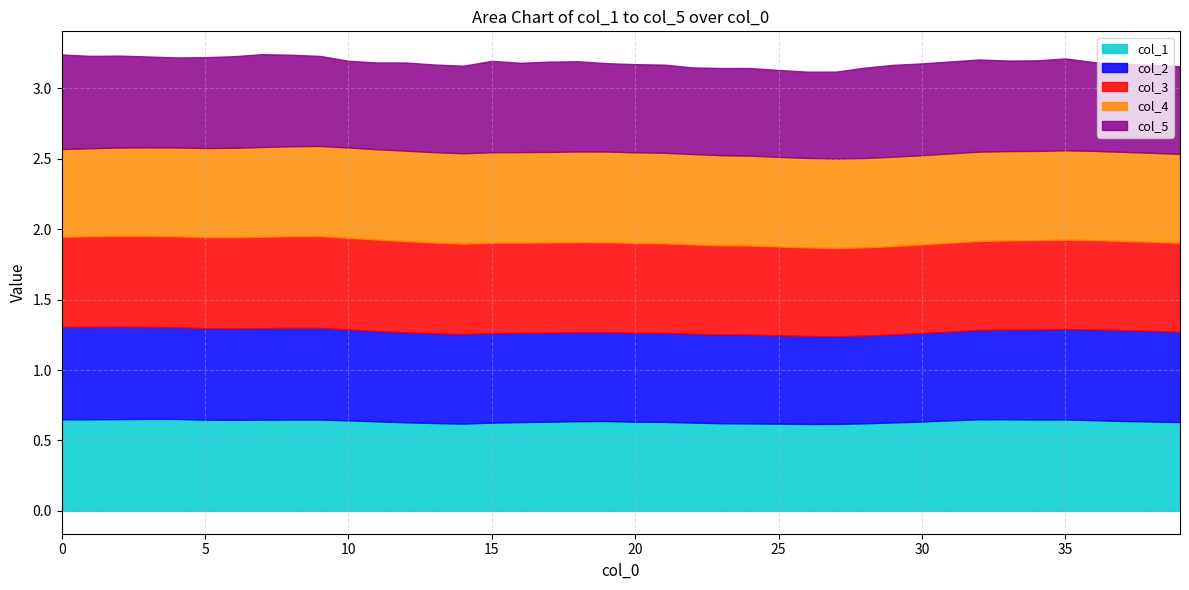

Is it true that col_1 equals 1.1 at 37?

False